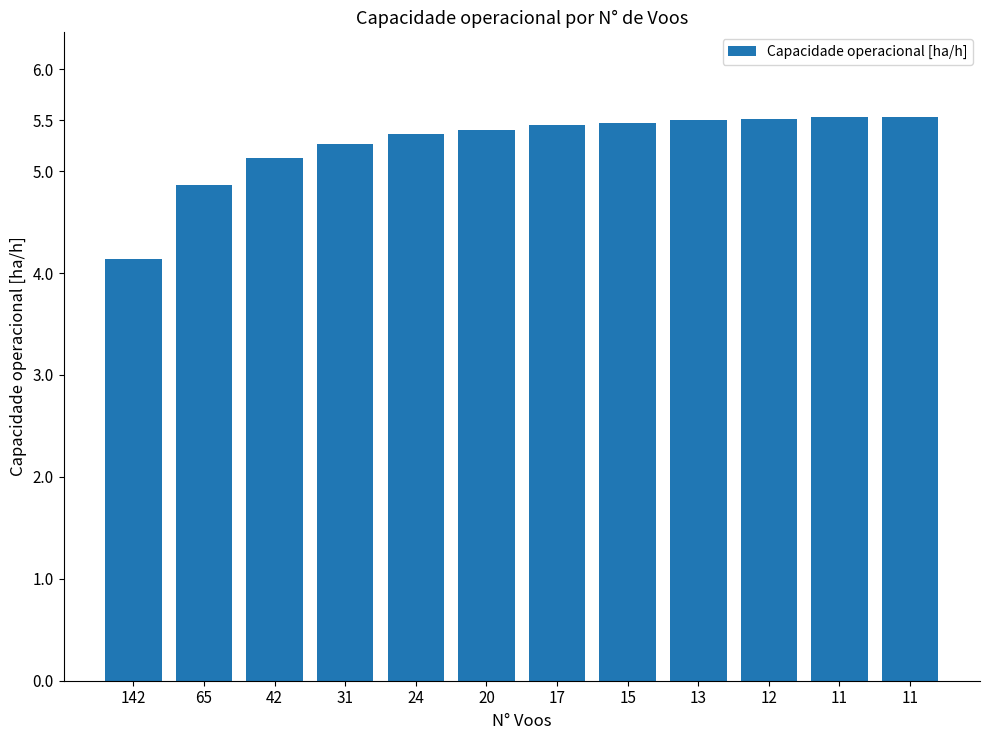

Does the chart contain stacked bars?

No